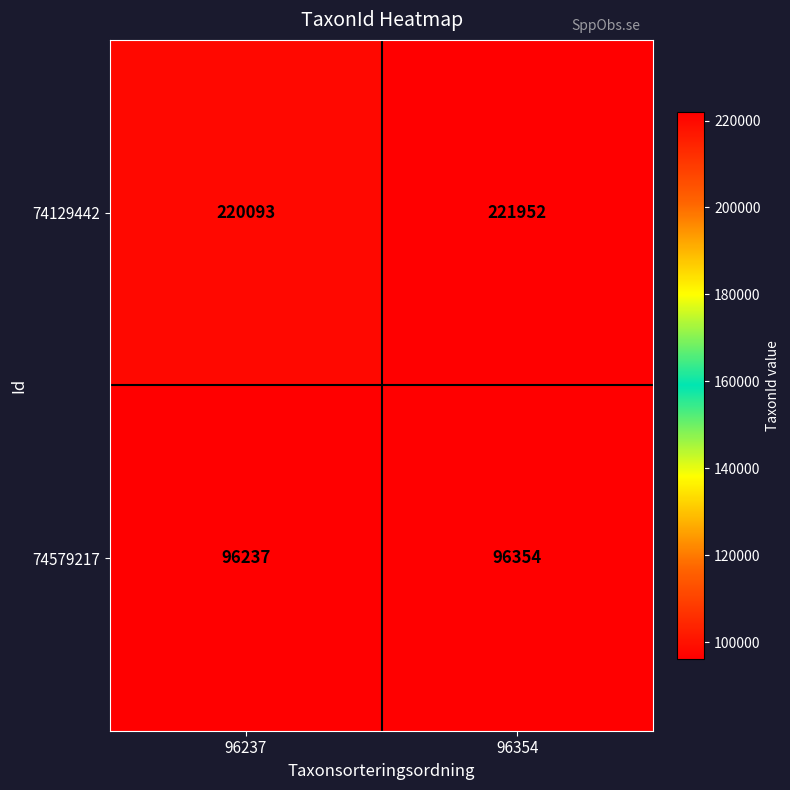

Which category has the highest value across all series?

96354